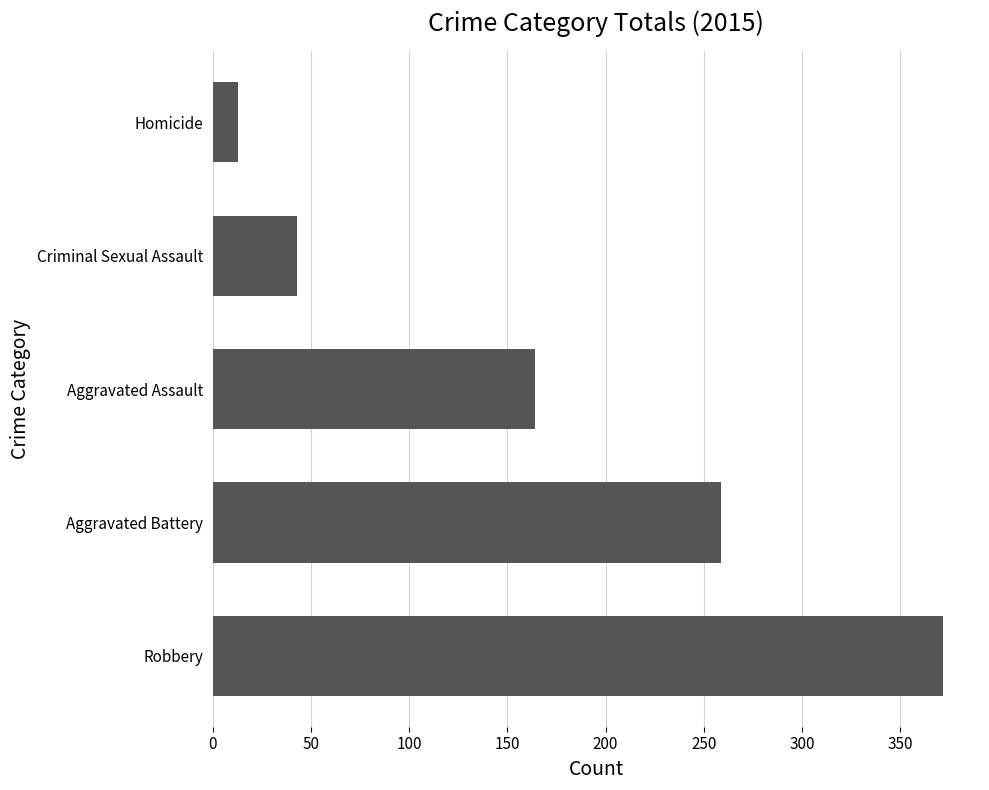

At which label is the value closest to 192?

Aggravated Assault